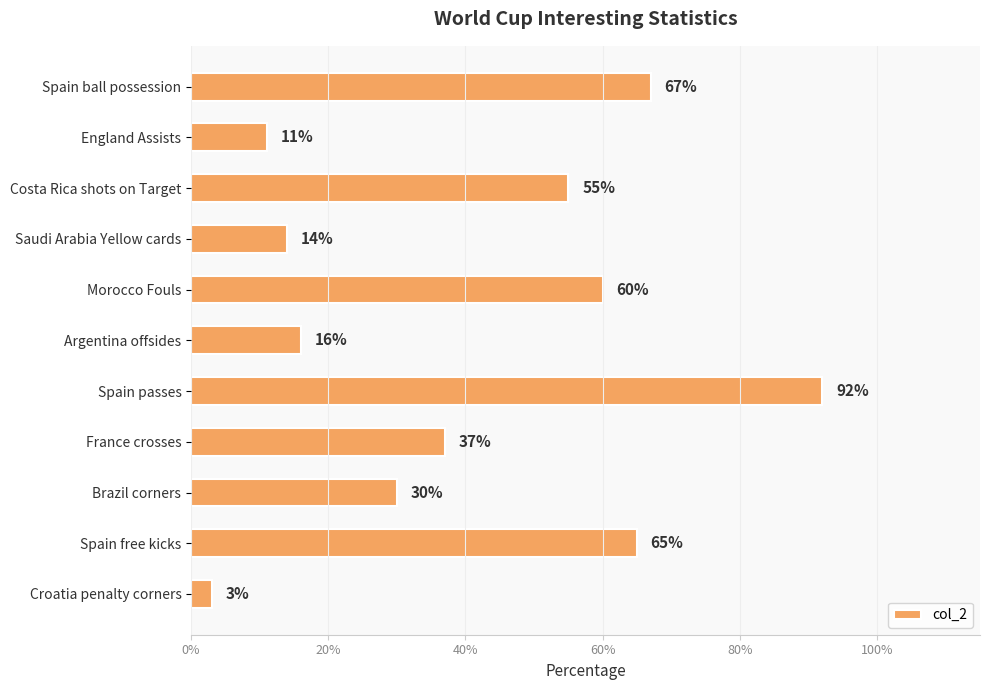

Are the bars horizontal?

Yes